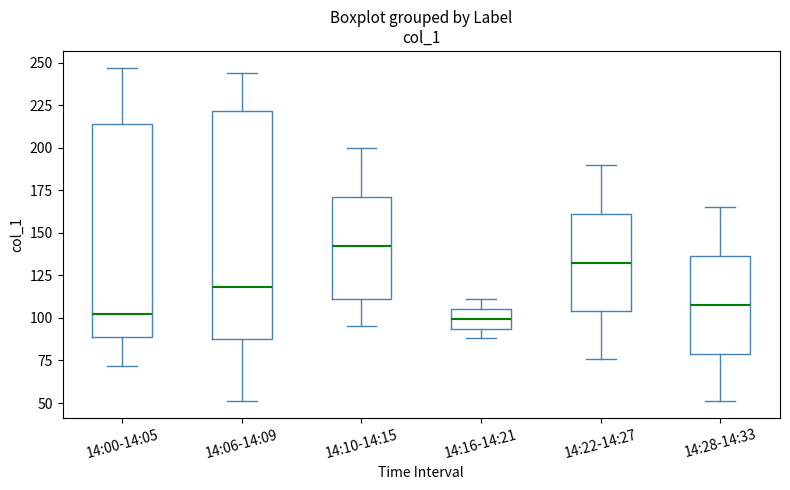

Comparing the boxes themselves (not the whiskers), which one is the tallest?

14:06-14:09